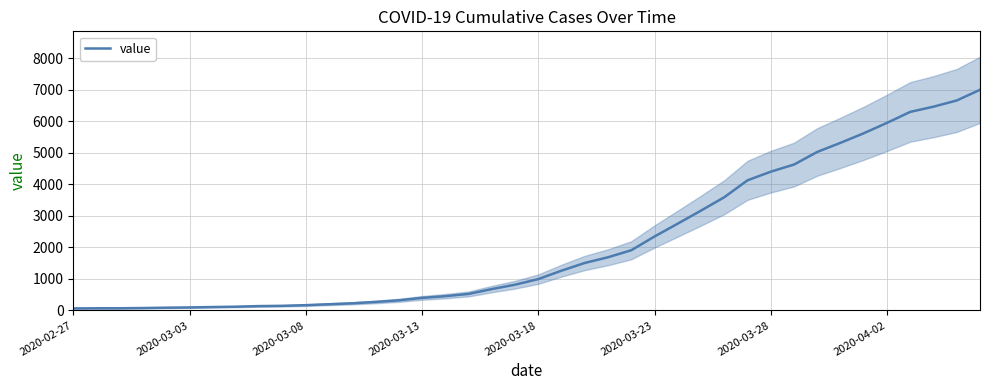

What is the difference between the second highest and second lowest values?

6589